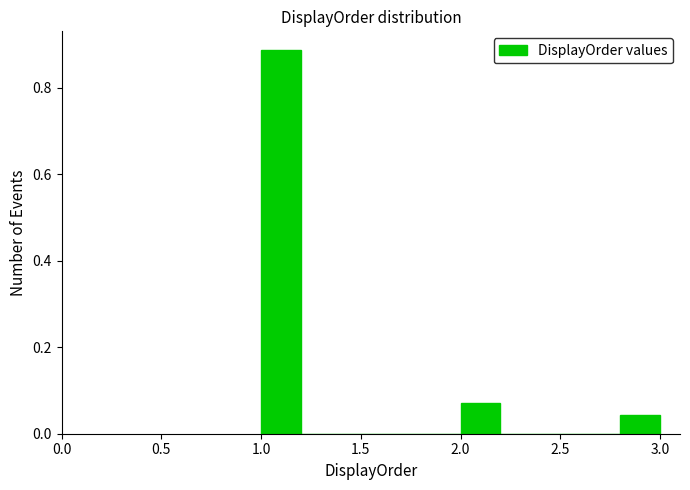

How tall is the bar that spans 2.0 to 2.2 on the x-axis? The values are not printed on the chart, so give them approximately, as read against the axis.

0.08